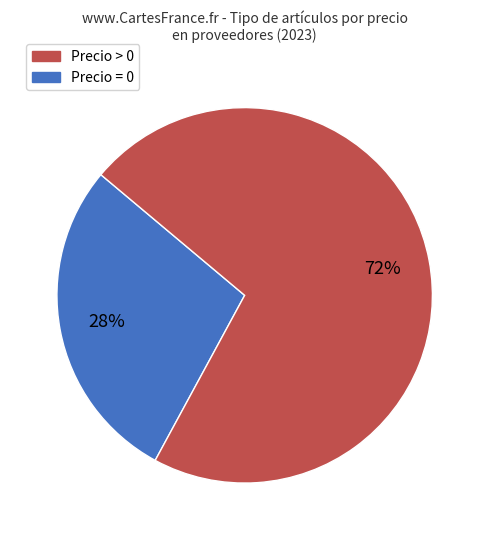

Is there a majority slice in this chart?

Yes